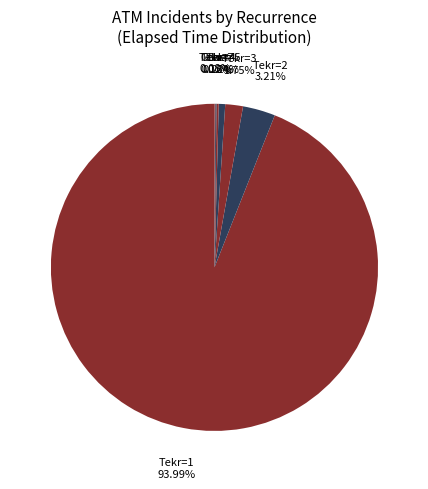

Does Tekr=3 account for over 50% of the chart?

No